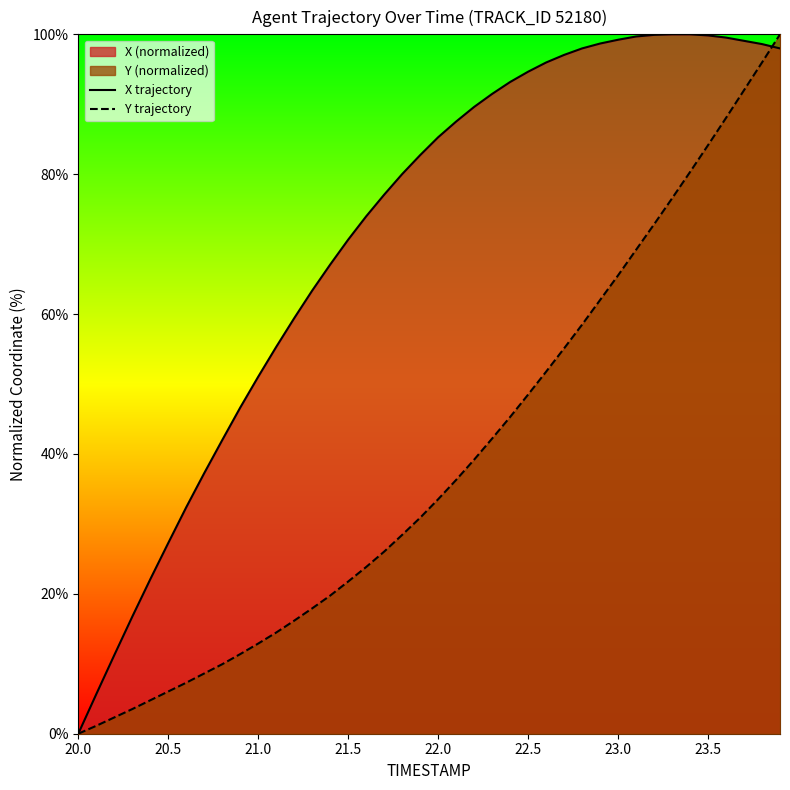

Which series has the largest total across all categories?

X trajectory